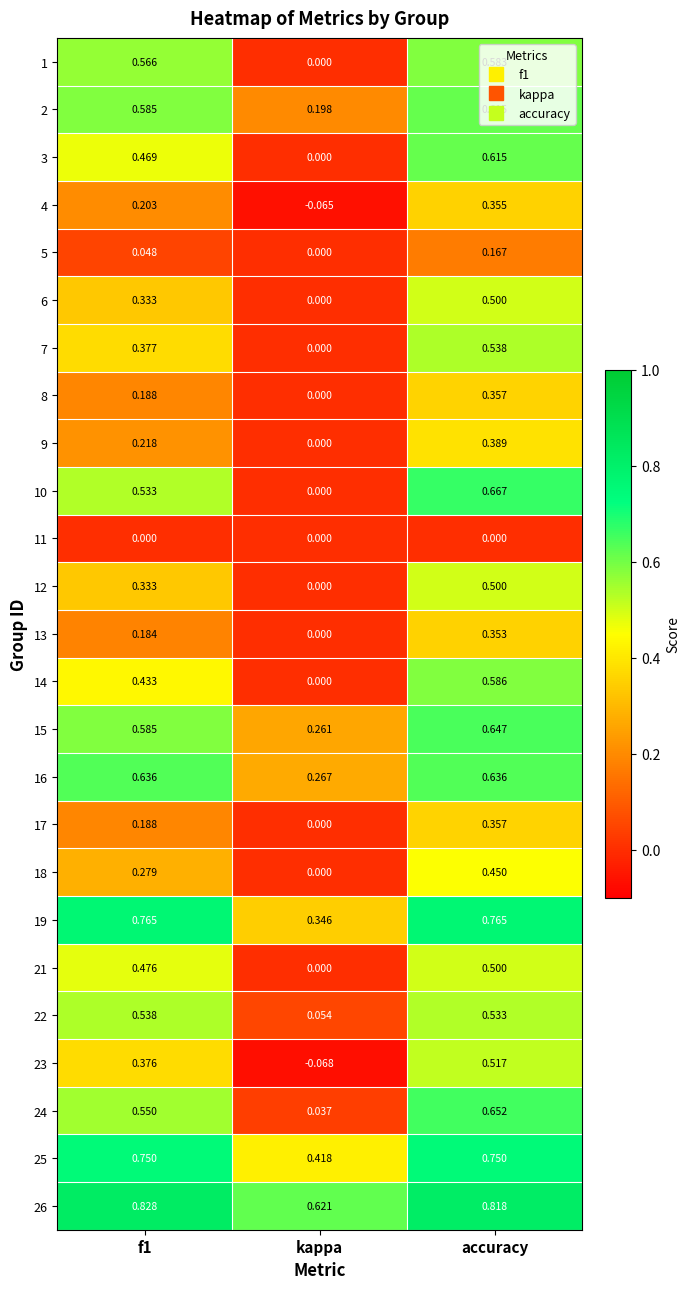

At which category is the sum across all series the highest?

accuracy